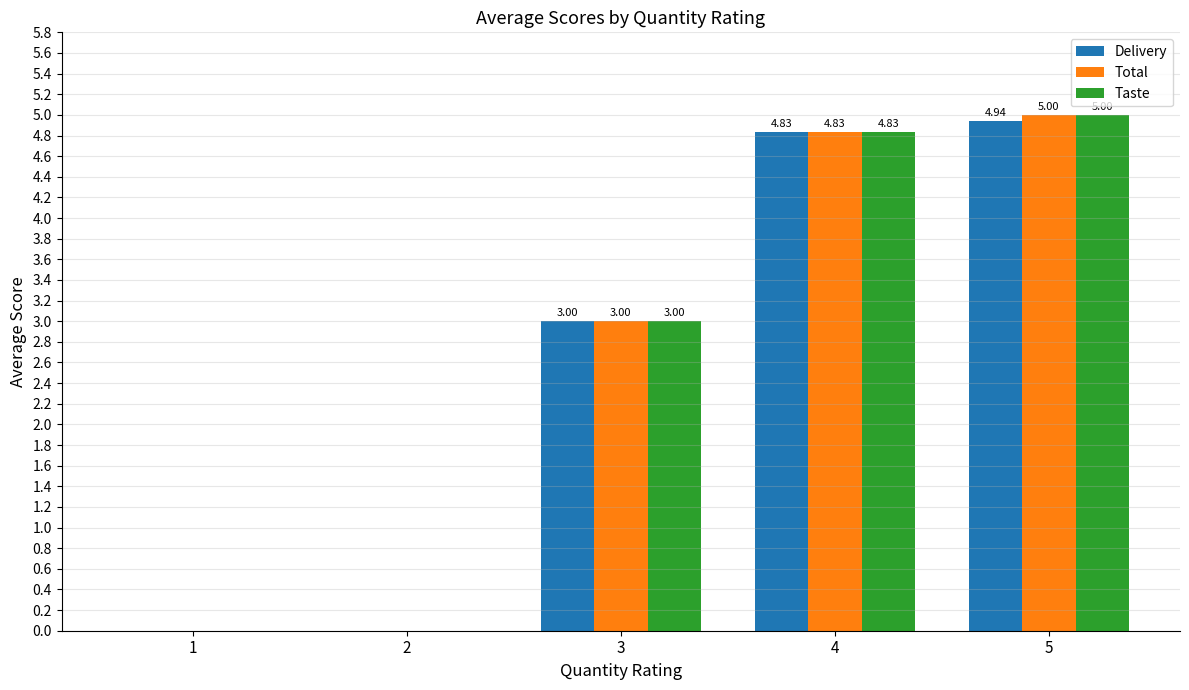

What is the total value across all series at 4?

14.5